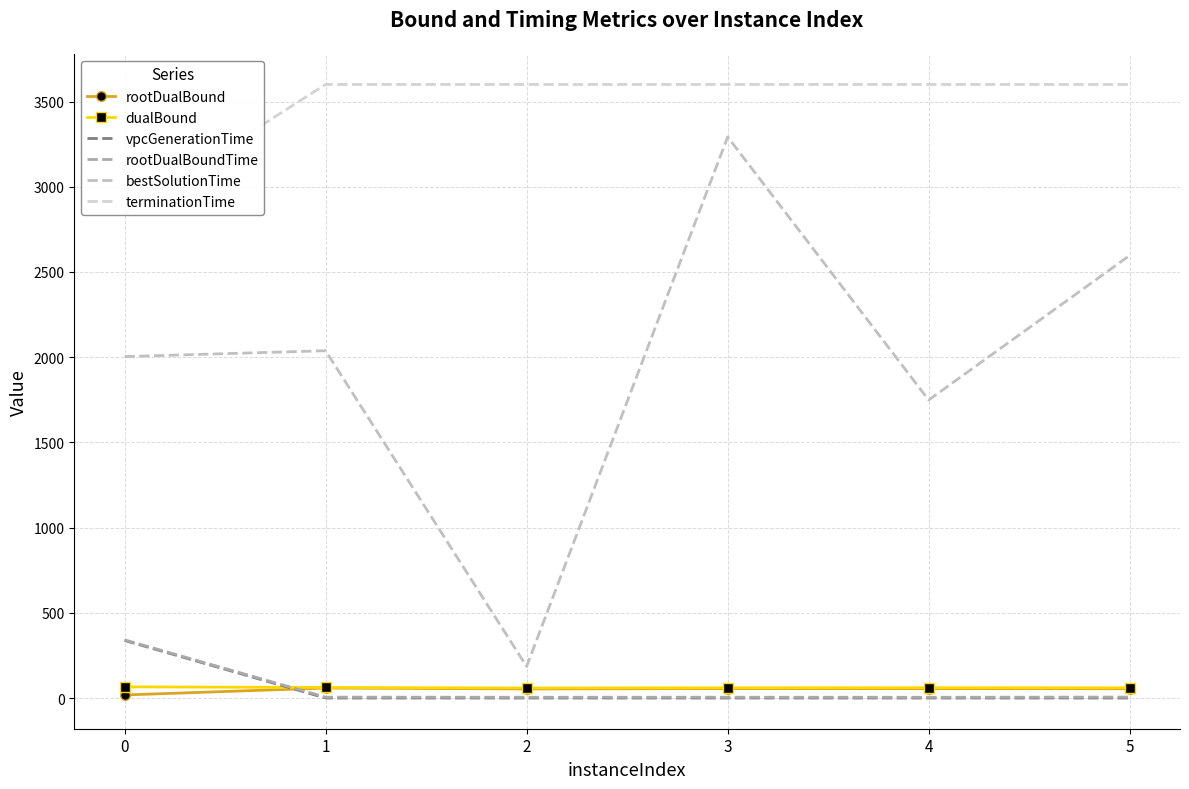

How many interior local peaks does the vpcGenerationTime series have?

1